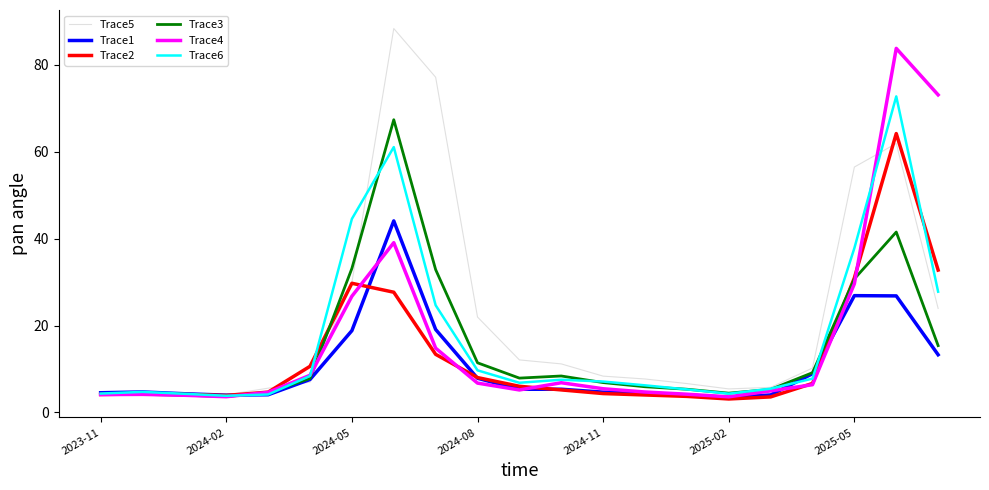

Which series has the largest total across all categories?

Trace5